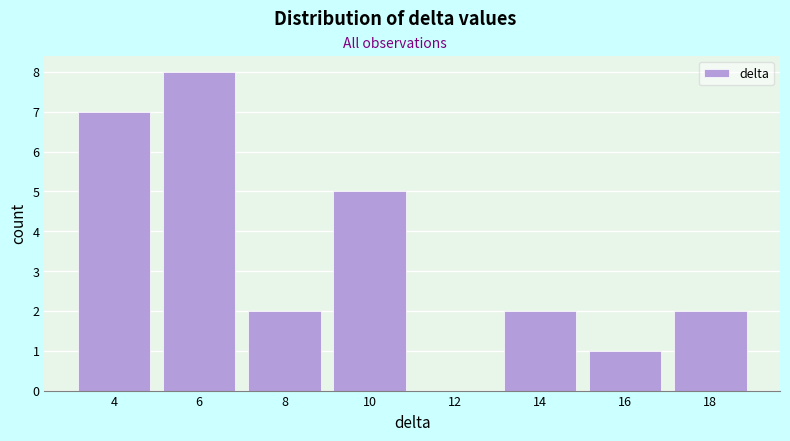

Over which range of the x-axis is the bar tallest?

5 to 7